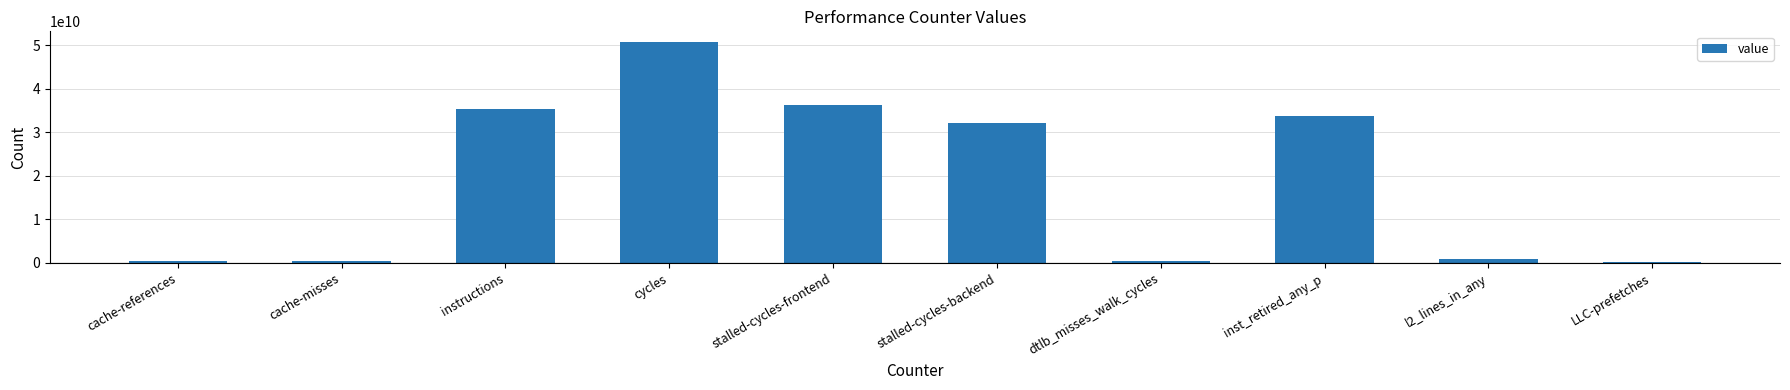

What is the difference between the values at inst_retired_any_p and cache-references?

33199930689